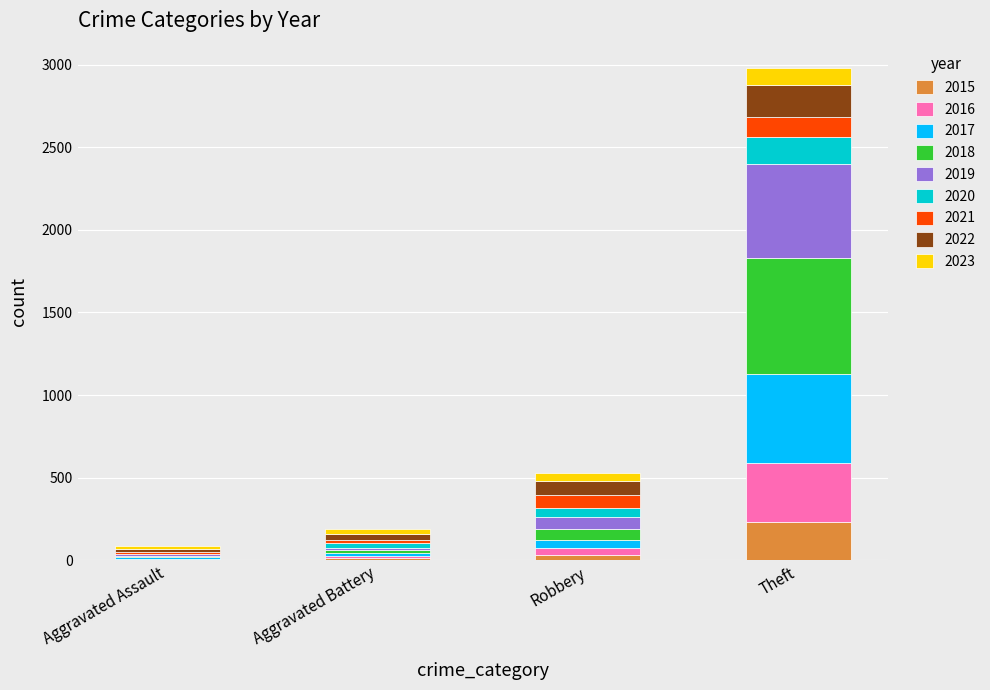

At which category is the sum across all series the highest?

Theft